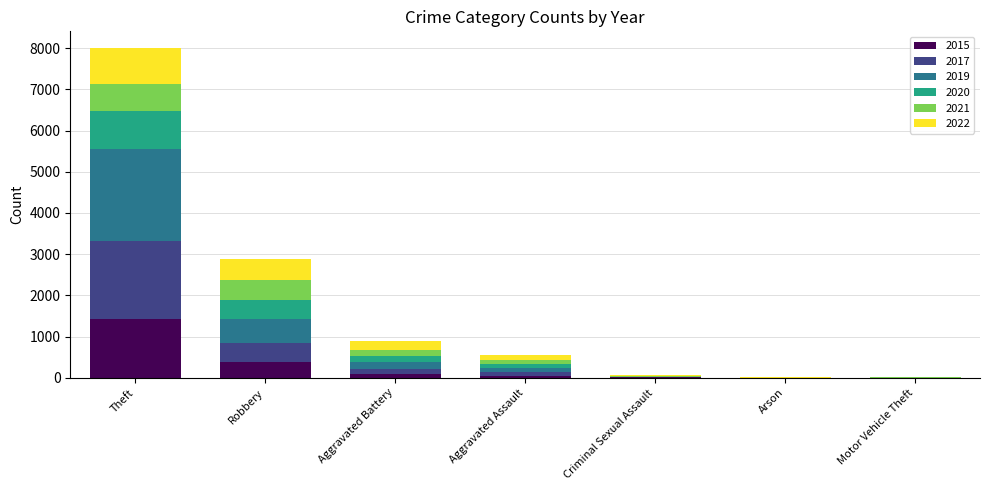

What is the highest value of the 2015 series?

1429